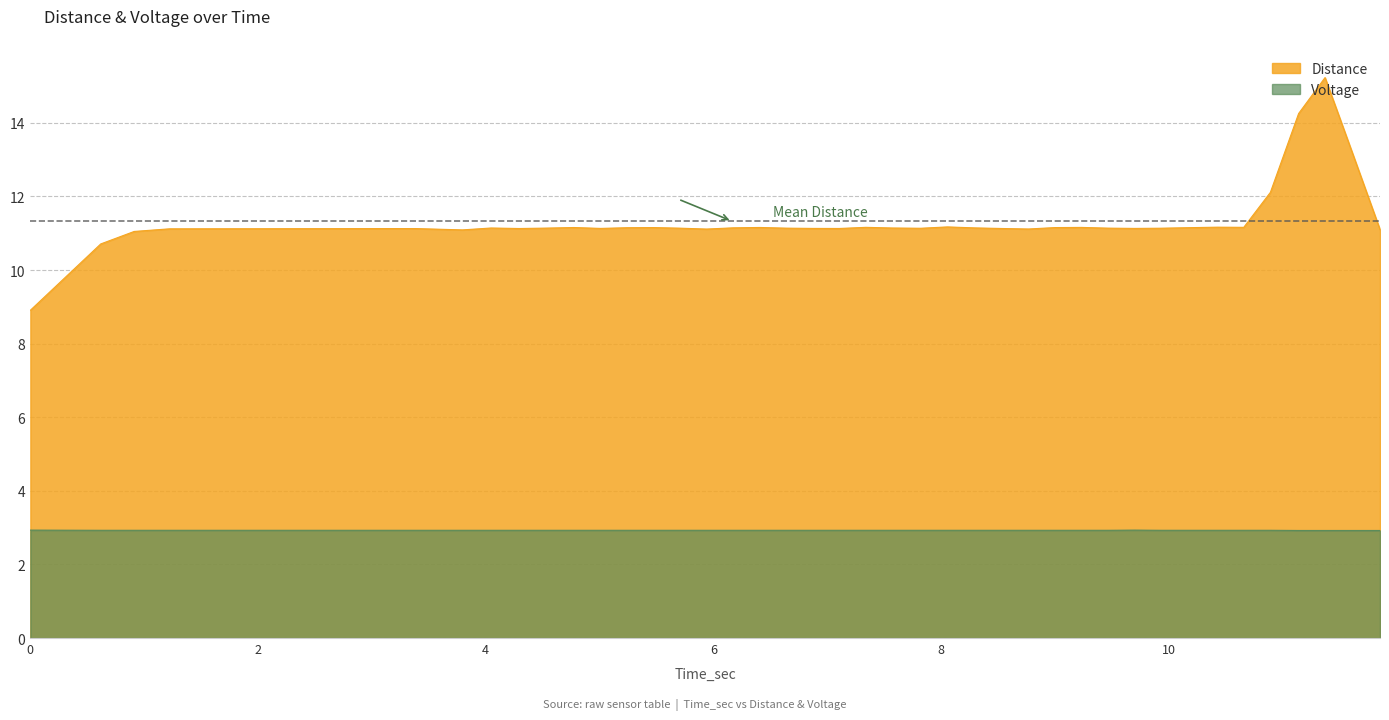

What is the lowest value of the Voltage series?

2.9